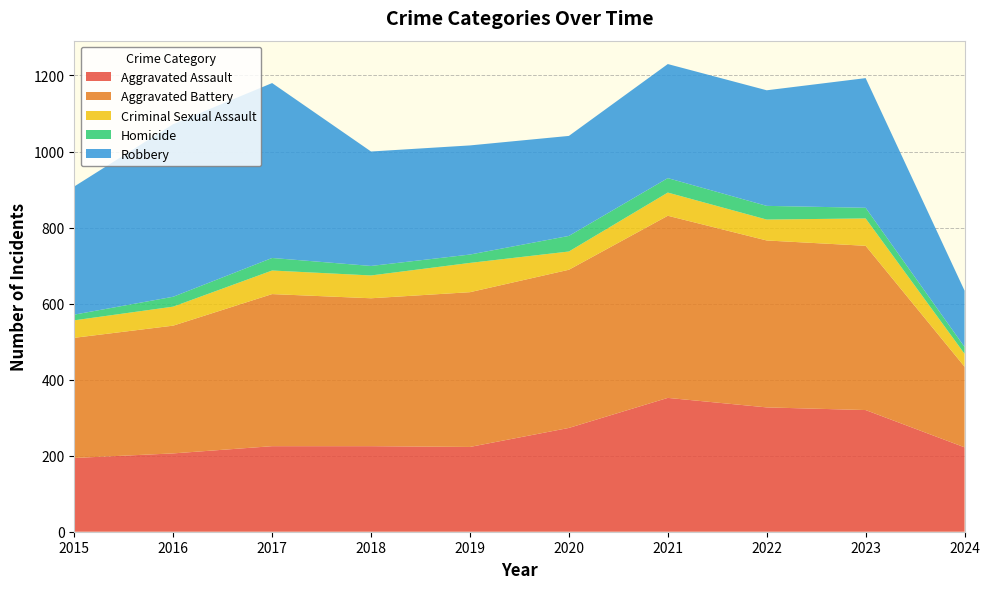

Reading right to left, list all the values displayed in this chart.

Aggravated Assault: 2024=222	2023=320	2022=327	2021=352	2020=273	2019=223	2018=225	2017=225	2016=206	2015=194
Aggravated Battery: 2024=212	2023=432	2022=439	2021=479	2020=416	2019=407	2018=389	2017=400	2016=336	2015=316
Criminal Sexual Assault: 2024=34	2023=72	2022=55	2021=61	2020=48	2019=77	2018=60	2017=62	2016=50	2015=46
Homicide: 2024=18	2023=28	2022=36	2021=38	2020=41	2019=22	2018=25	2017=33	2016=26	2015=15
Robbery: 2024=148	2023=341	2022=304	2021=300	2020=263	2019=287	2018=301	2017=460	2016=454	2015=337